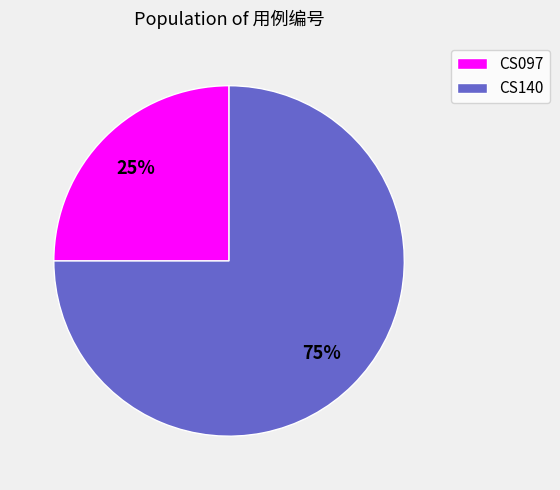

Which category has the smallest portion of the pie?

CS097